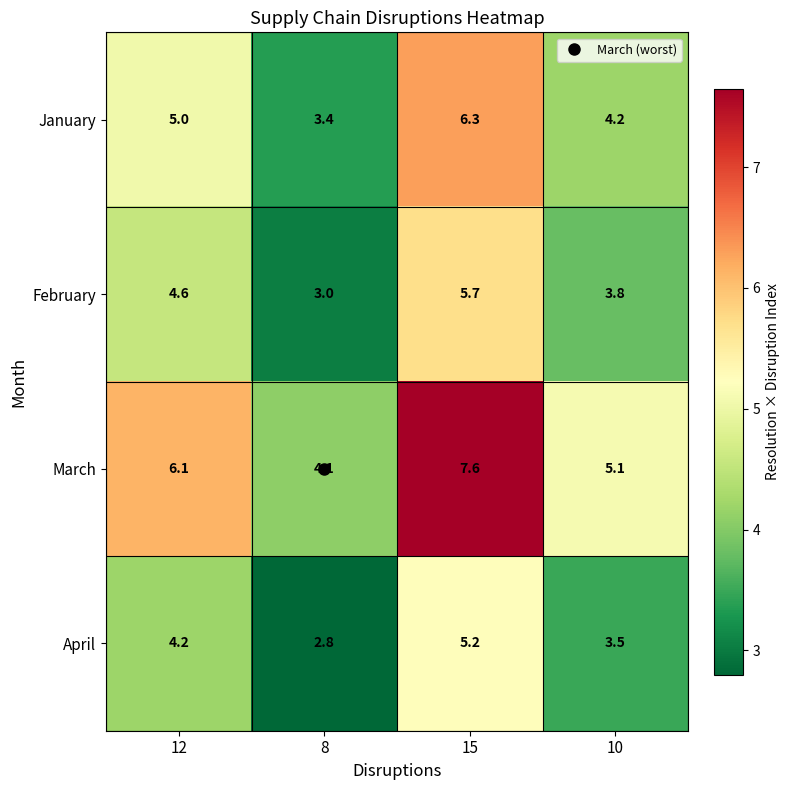

List the series in order of their peak value, highest first.

March, January, February, April